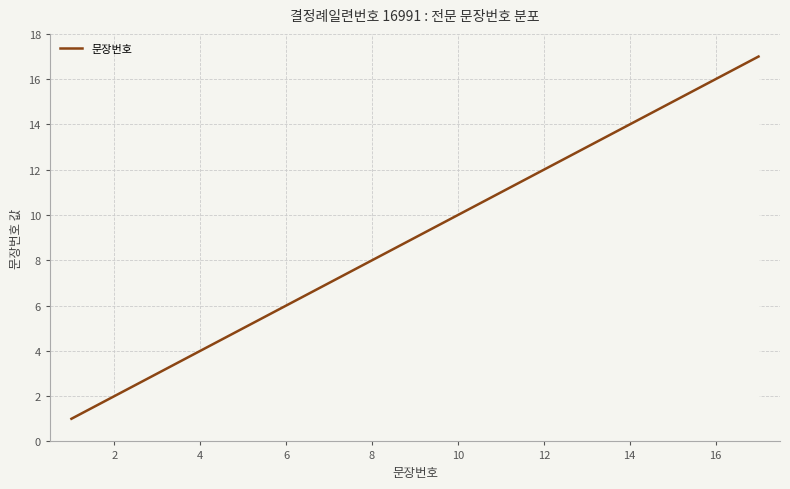

What is the difference between the maximum and minimum values?

16.0